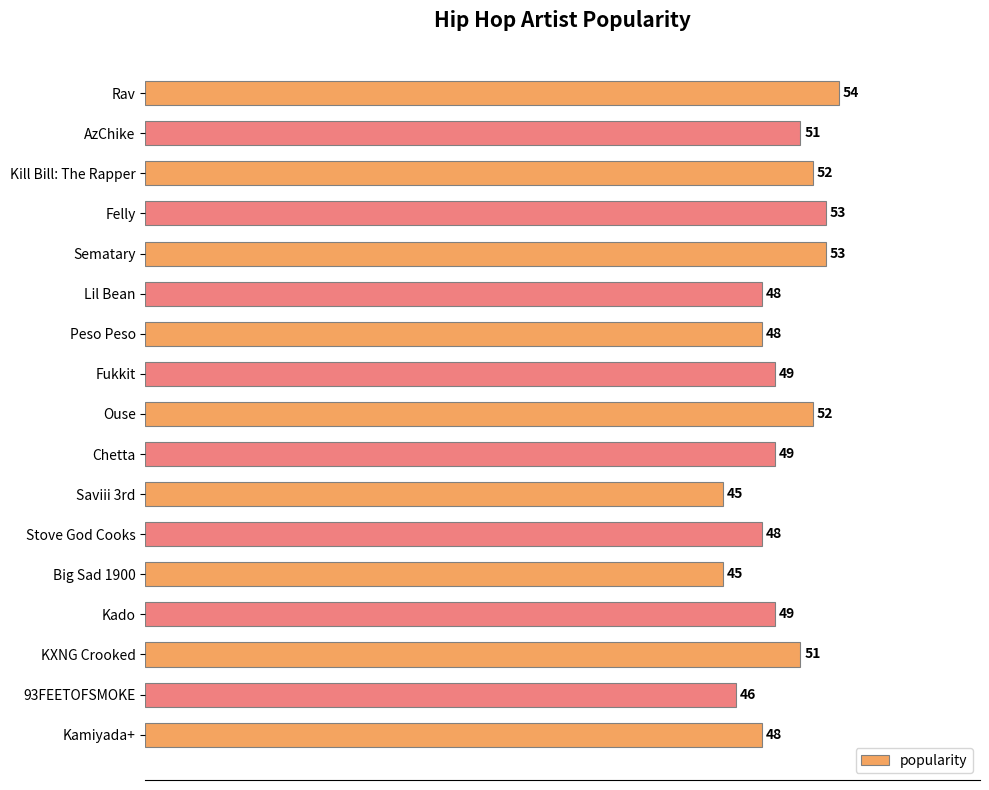

What is the minimum value shown in the chart?

45